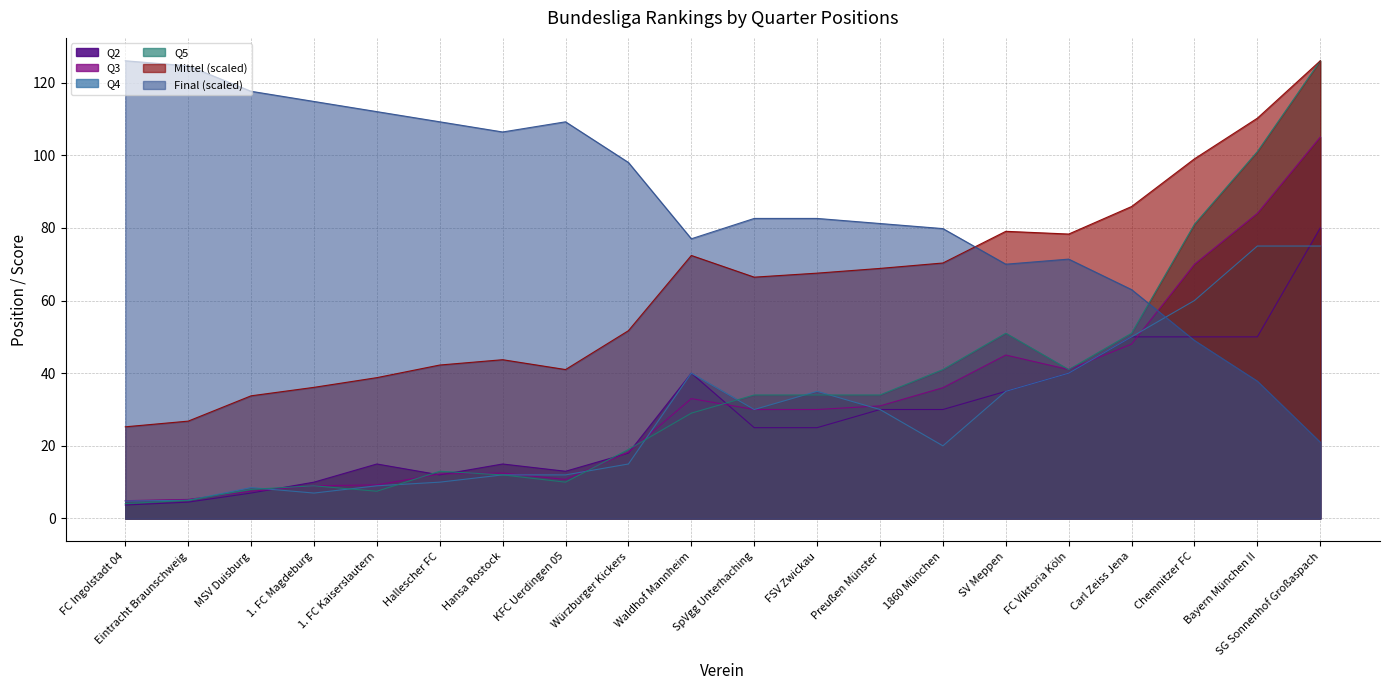

Is it true that Mittel equals 72.4 at Waldhof Mannheim?

True